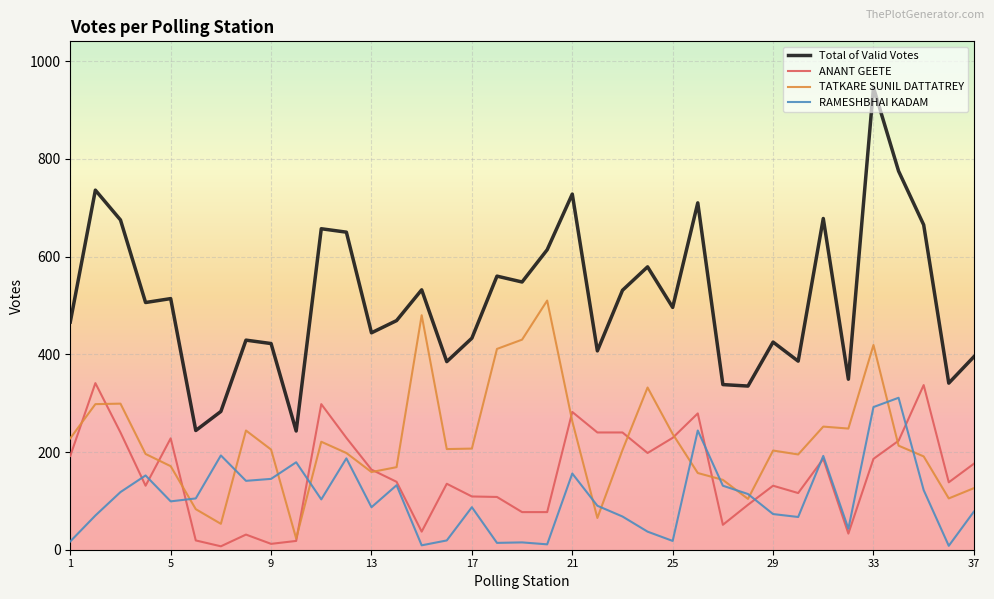

In TATKARE SUNIL DATTATREY, how many points are lower than both neighbors (excluding endpoints)?

9